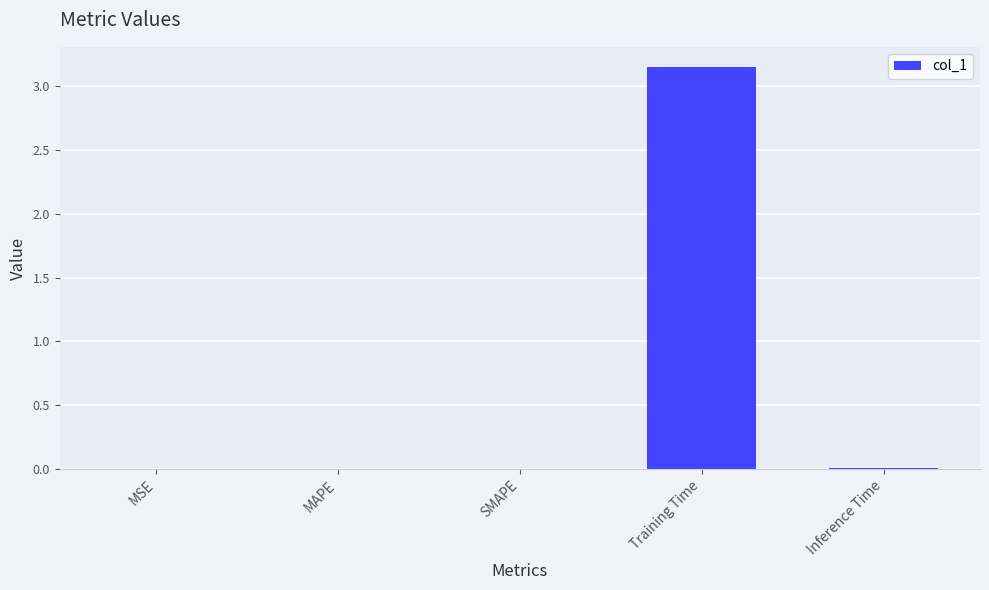

At which category does the chart reach its peak across all series?

Training Time